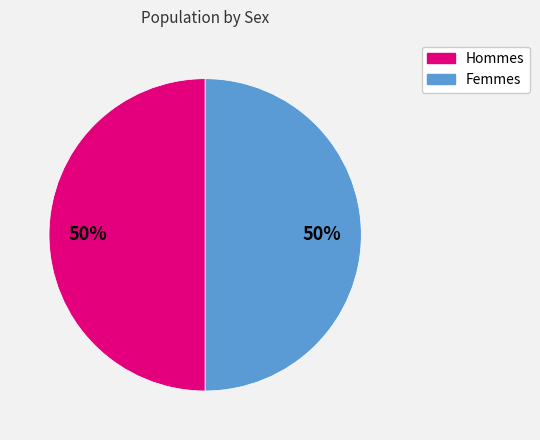

To the nearest percent, what is the average slice percentage?

50%